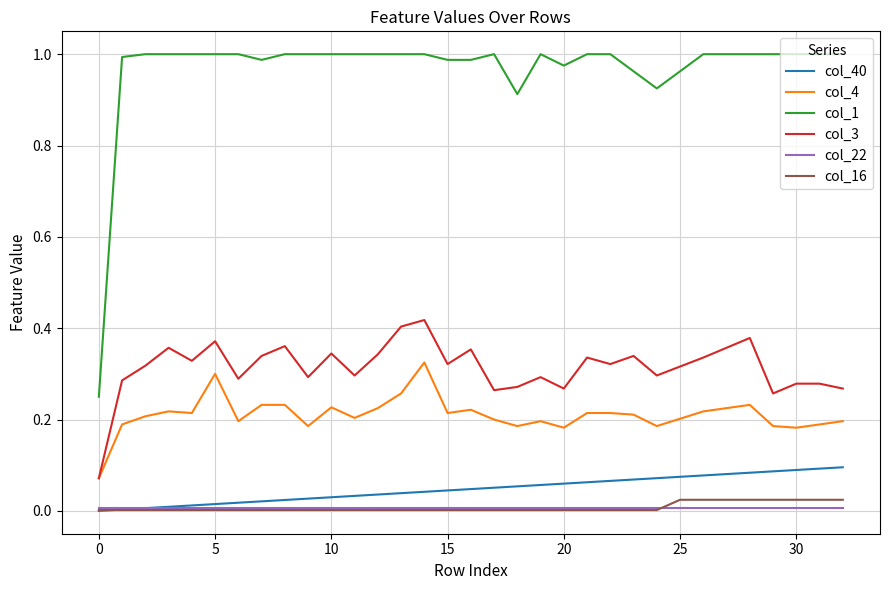

True or false: col_1 and col_4 cross at least once.

False